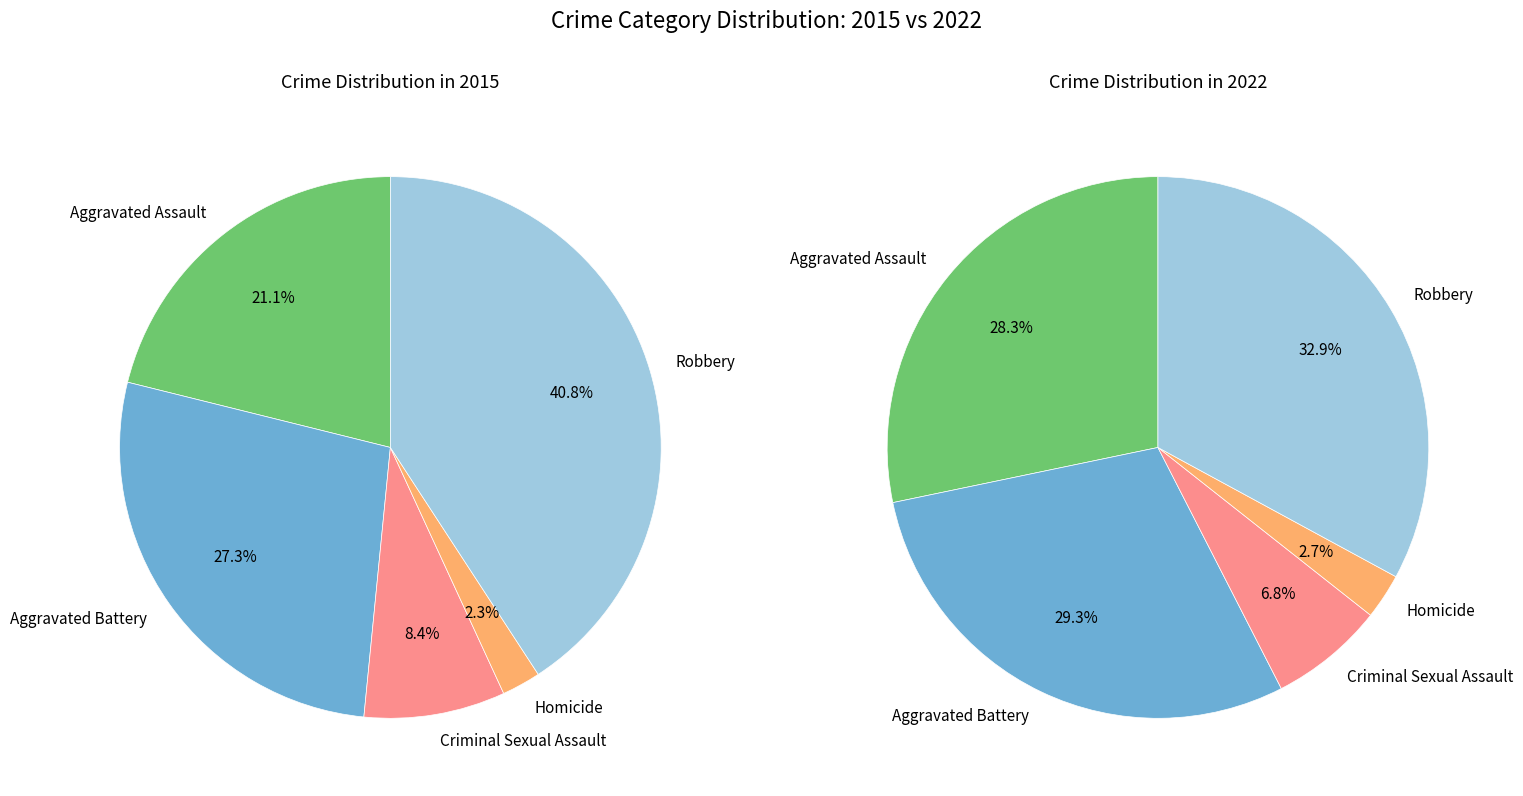

Rank the categories by value from lowest to highest.

Homicide, Criminal Sexual Assault, Aggravated Assault, Aggravated Battery, Robbery